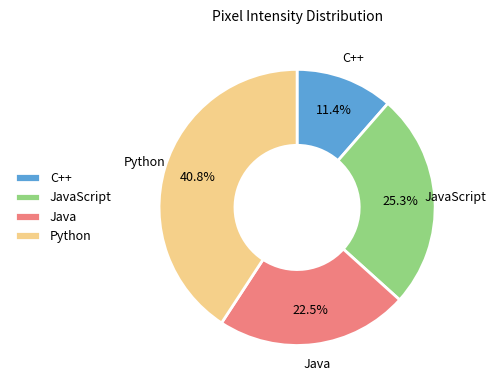

Which has a higher value, Java or Python?

Python